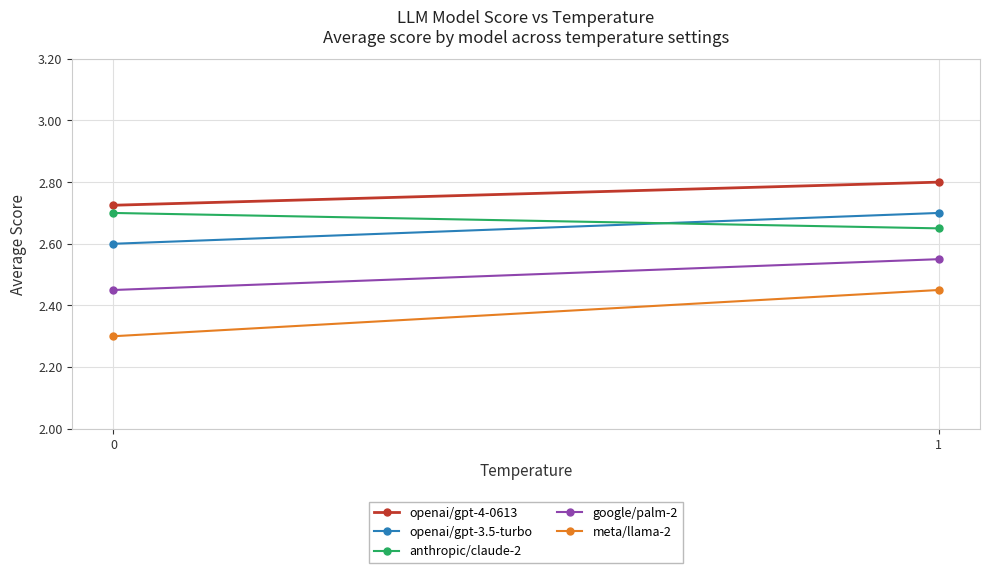

Rank the categories by openai/gpt-3.5-turbo value from lowest to highest.

0, 1